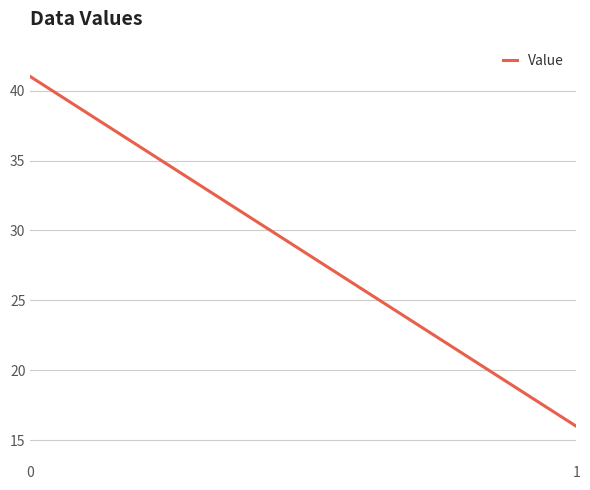

Read the value at 0.

41